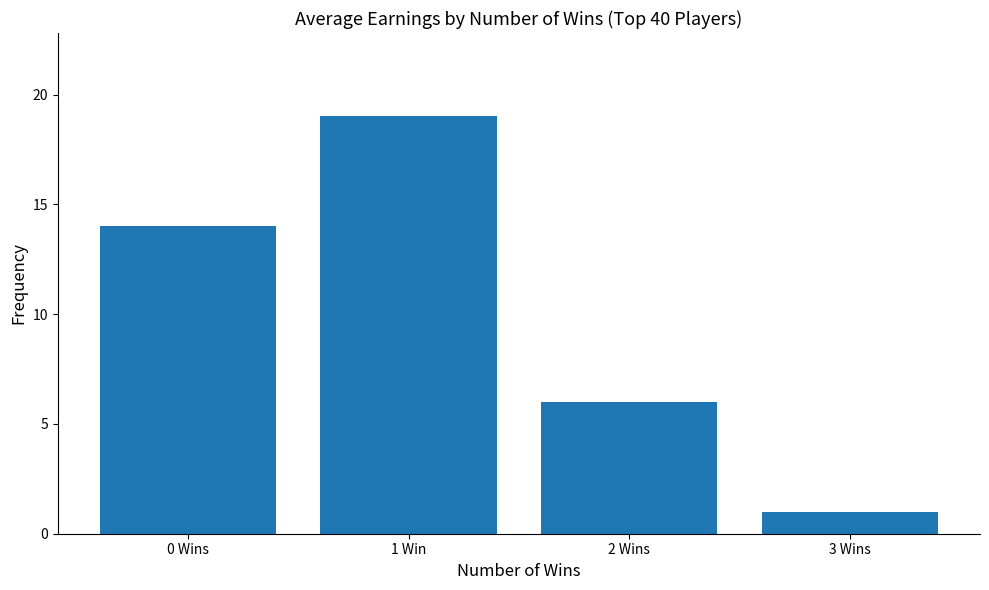

What is the change in value from 1 Win to 3 Wins?

-18